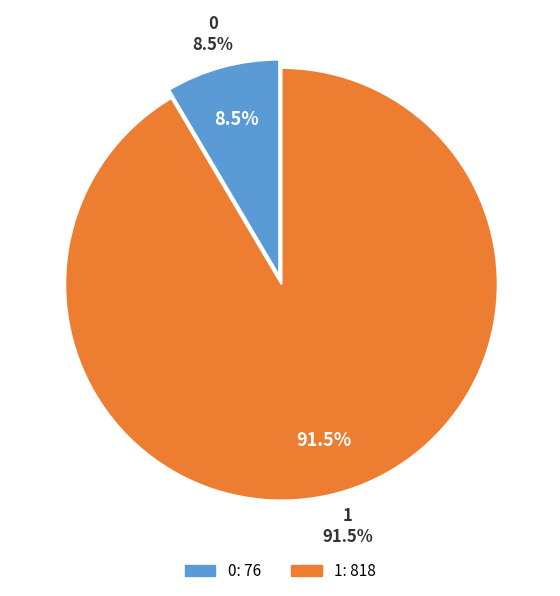

To the nearest percent, what portion does 1 represent?

91%